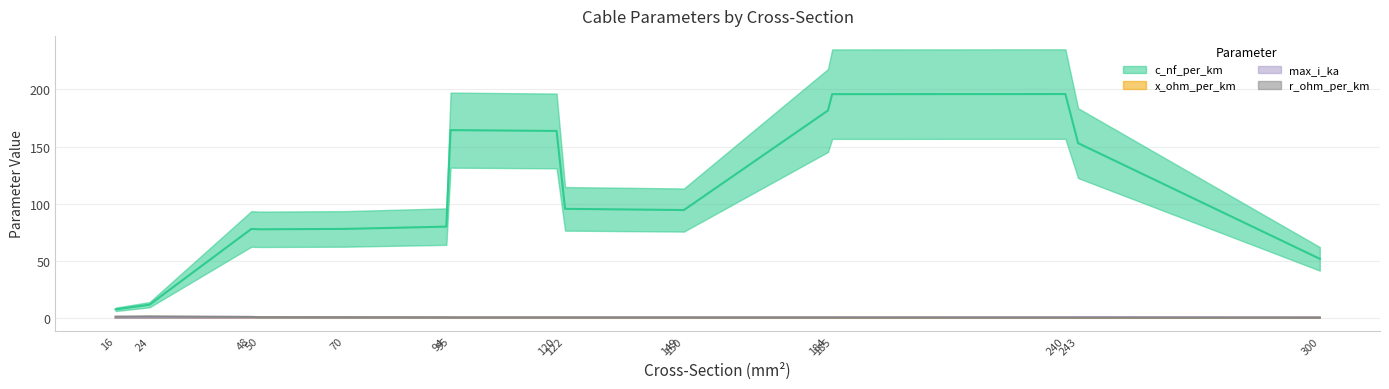

What is the sum of all r_ohm_per_km values?

6.8